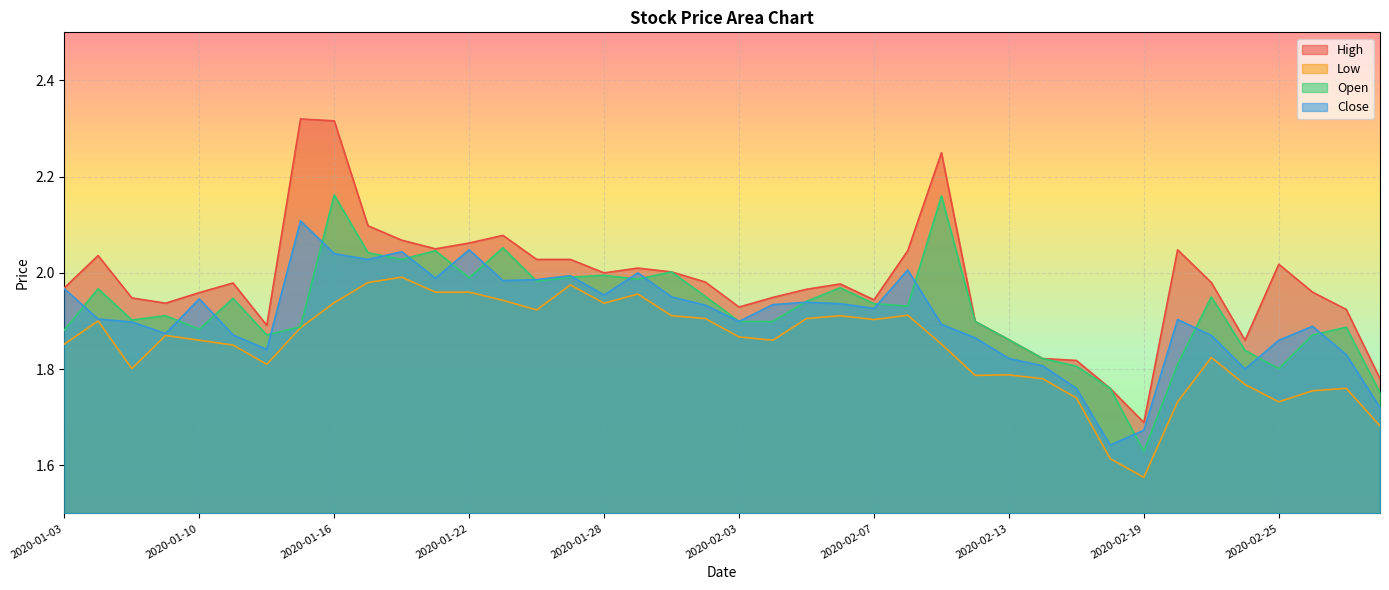

List the series in order of their peak value, lowest first.

Low, Close, Open, High